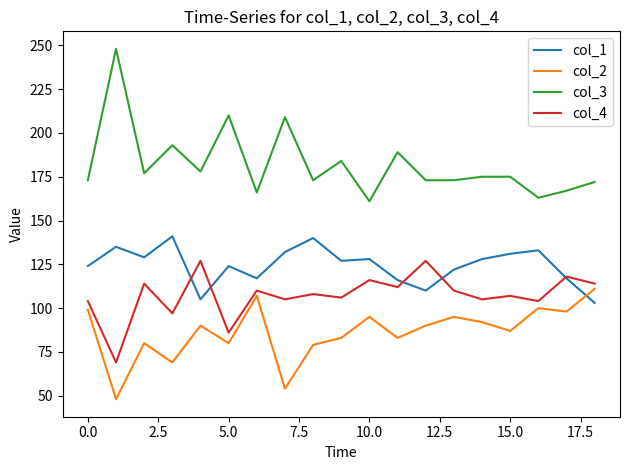

Rank the series by their maximum value, from highest to lowest.

col_3, col_1, col_4, col_2